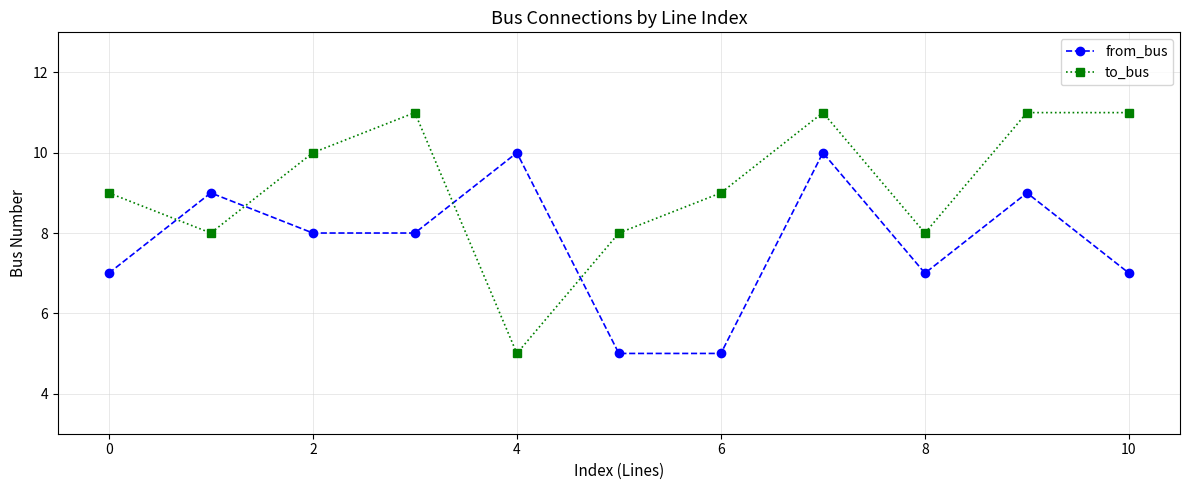

What is the value of the to_bus point at the 5th from the left?

5